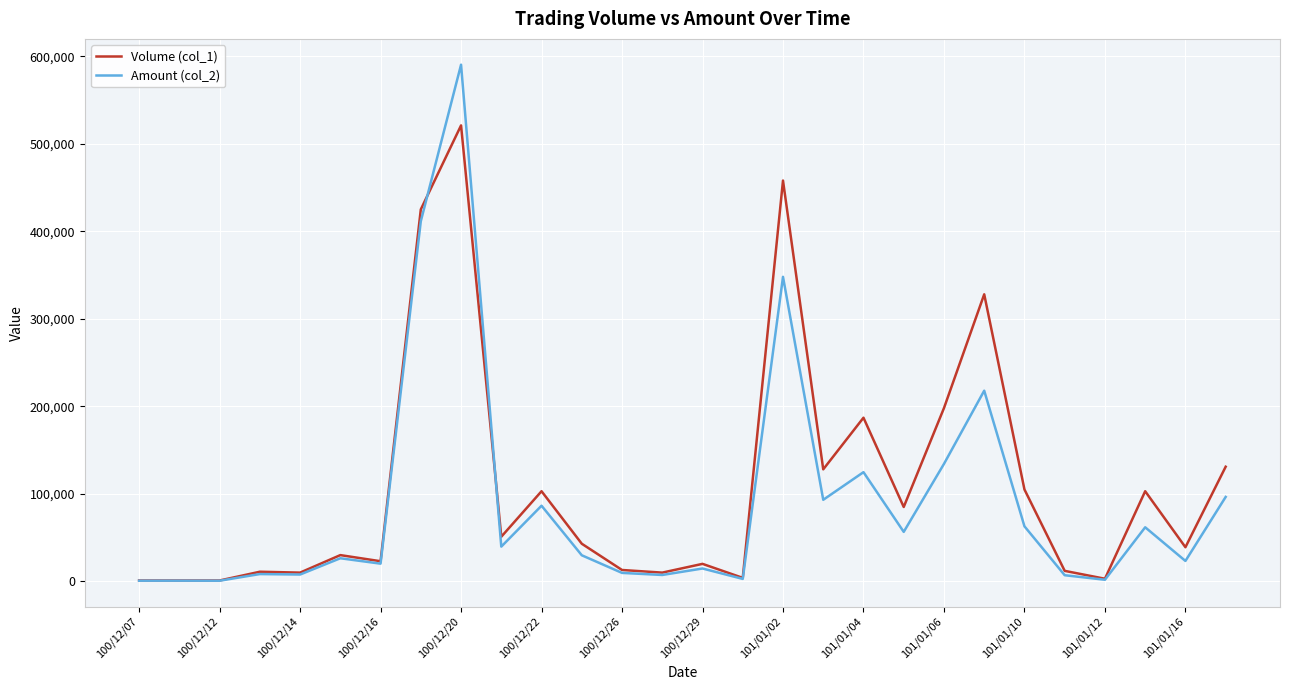

What is the difference between the maximum and minimum values in the Volume (col_1) series?

520000